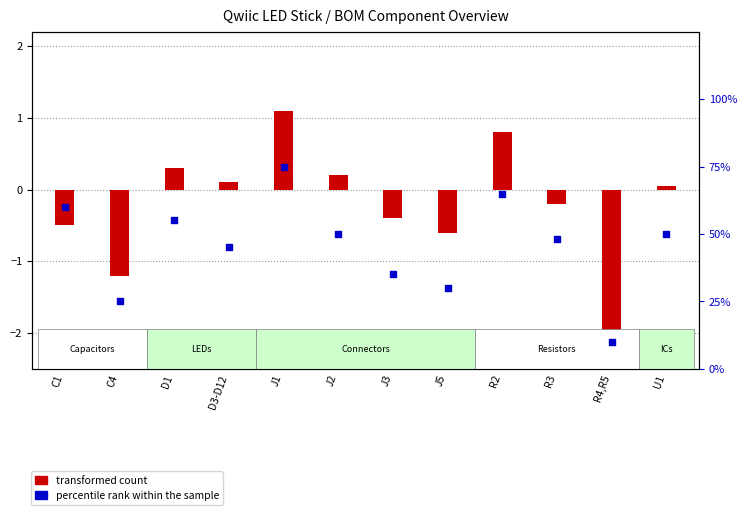

Which series has the largest total across all categories?

percentile rank within the sample